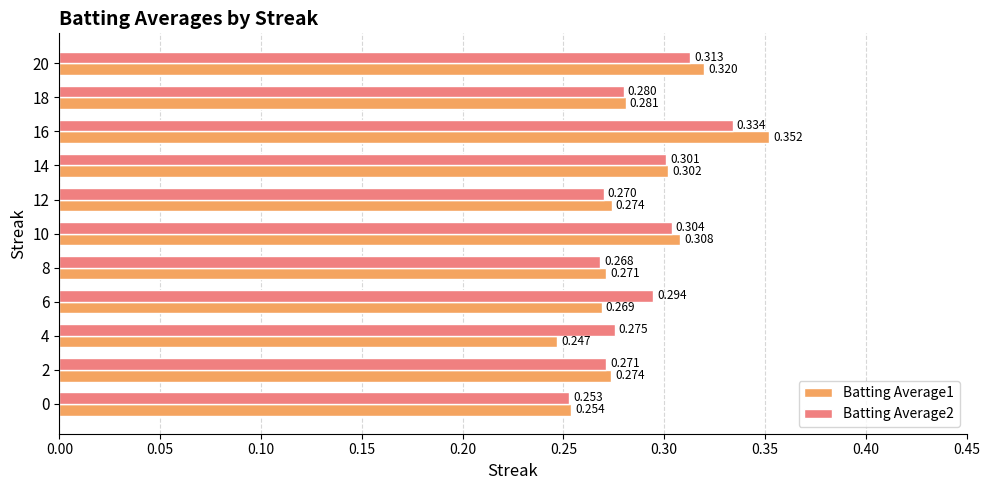

What are all the series names shown in the legend?

Batting Average1, Batting Average2